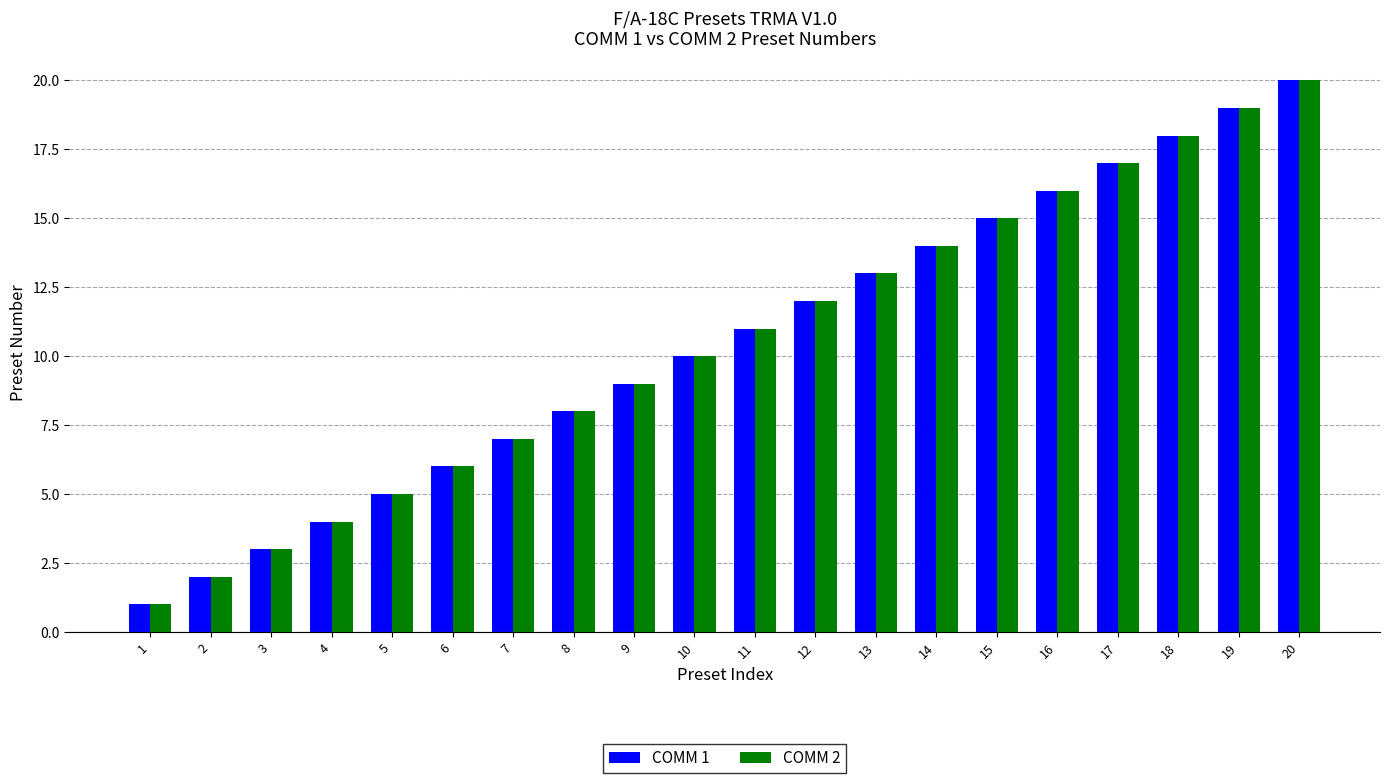

What are all the series names shown in the legend?

COMM 1, COMM 2